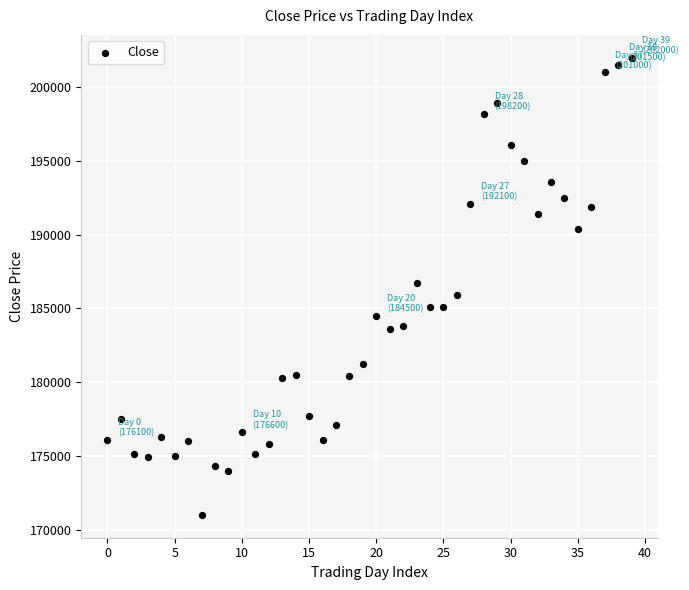

What is the range of Y values (max minus min)?

31000